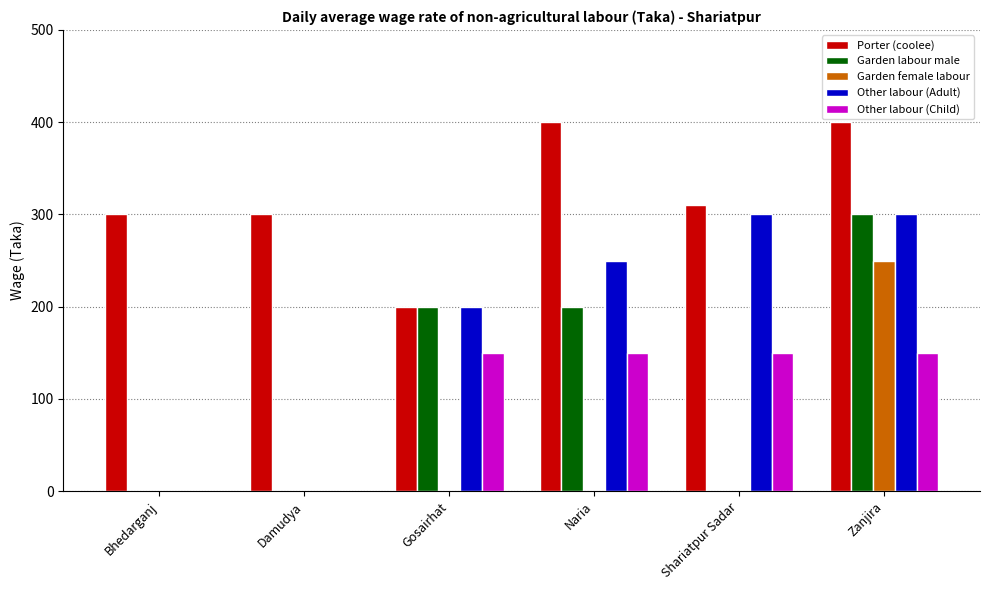

Between Gosairhat and Naria, which series saw the biggest shift?

Porter (coolee)